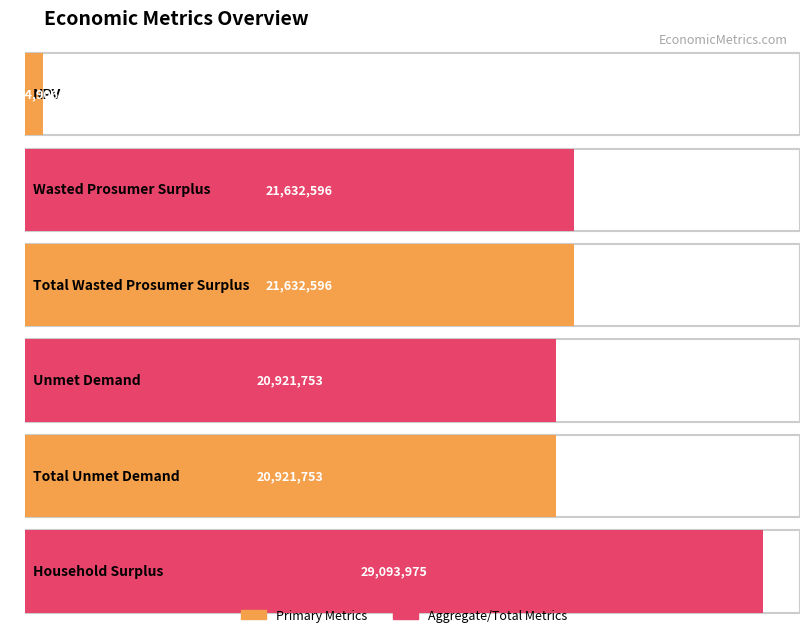

Rank the categories by value from lowest to highest.

NPV, Unmet Demand, Total Unmet Demand, Wasted Prosumer Surplus, Total Wasted Prosumer Surplus, Household Surplus